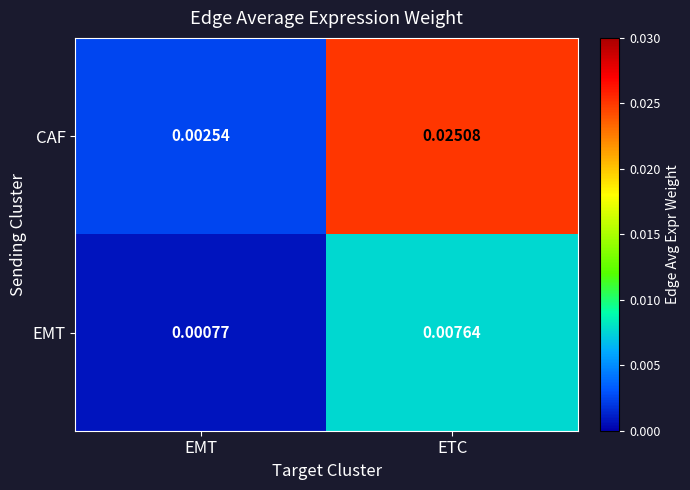

At which label is CAF closest to 0?

EMT